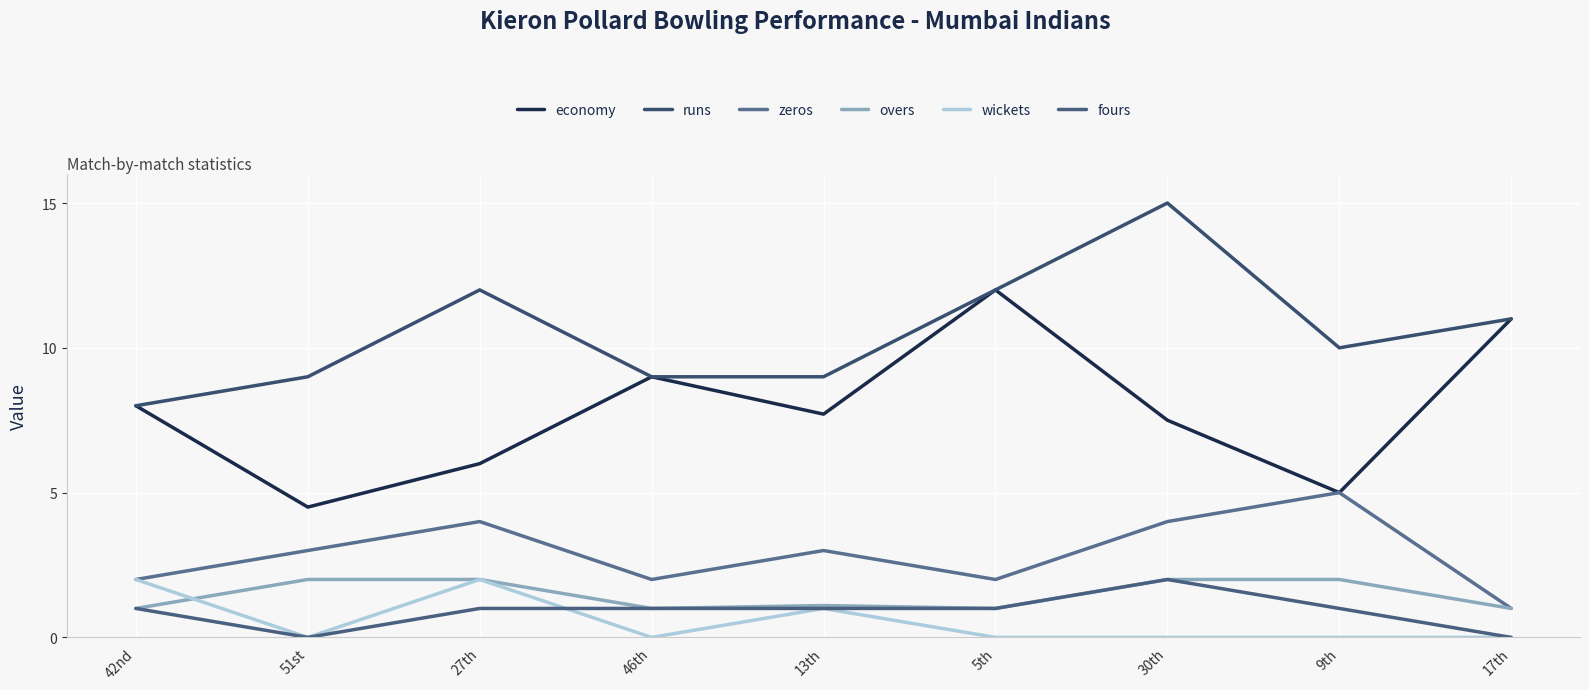

In wickets, how many points are lower than both neighbors (excluding endpoints)?

2